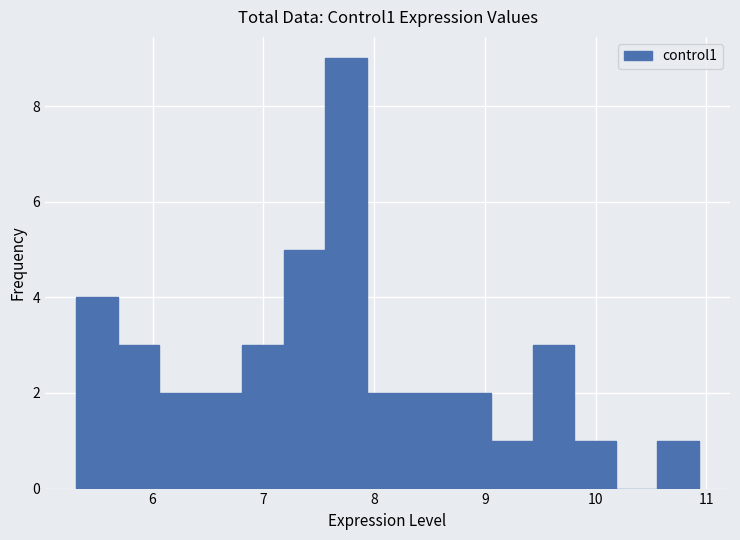

Around what value on the x-axis is the tallest bar? Give the approximate position of its centre, as read against the axis.

7.7